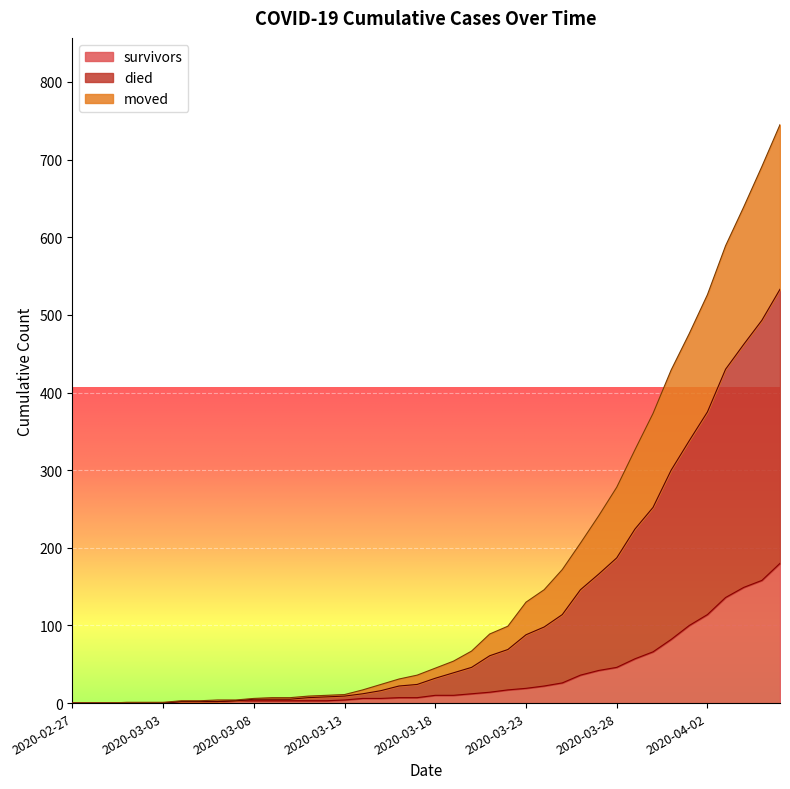

What position from the right is 2020-03-28?

10